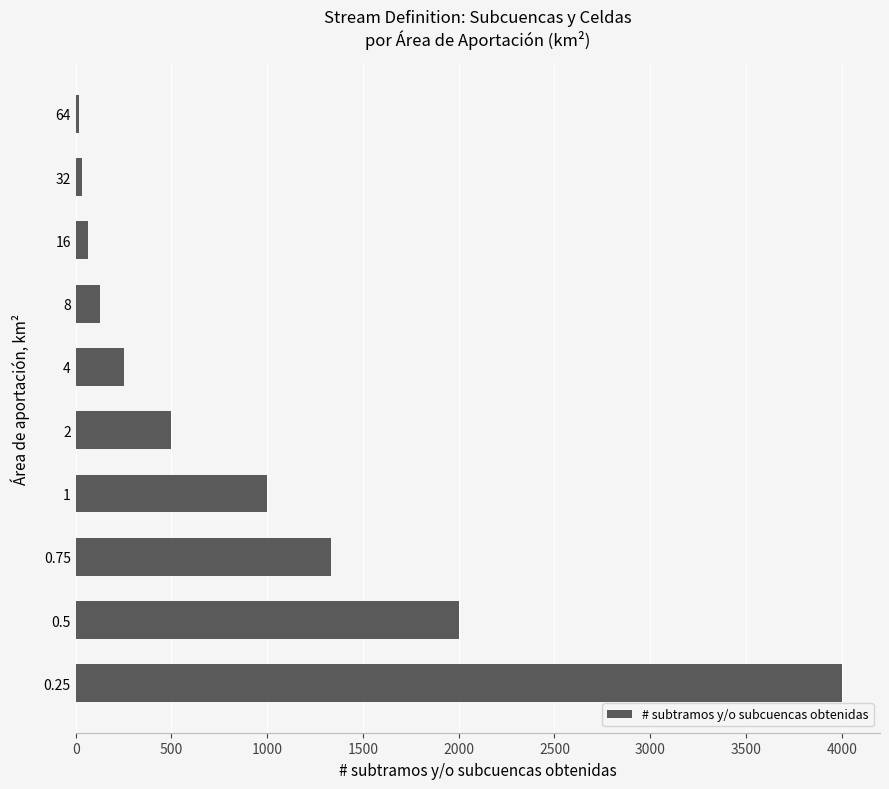

What is the change in value from 0.75 to 4?

-1083